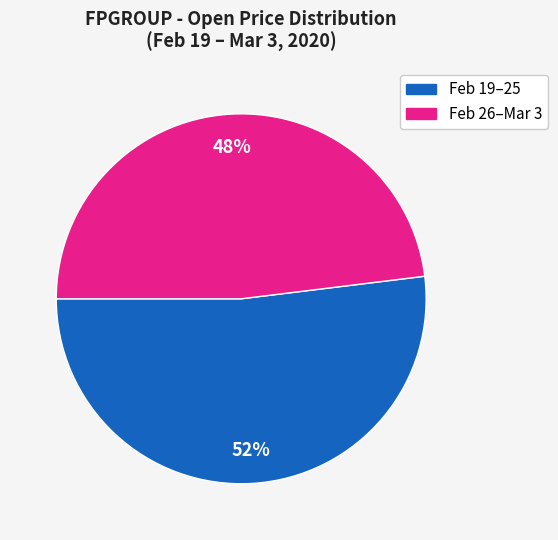

Count the number of slices in the pie.

2